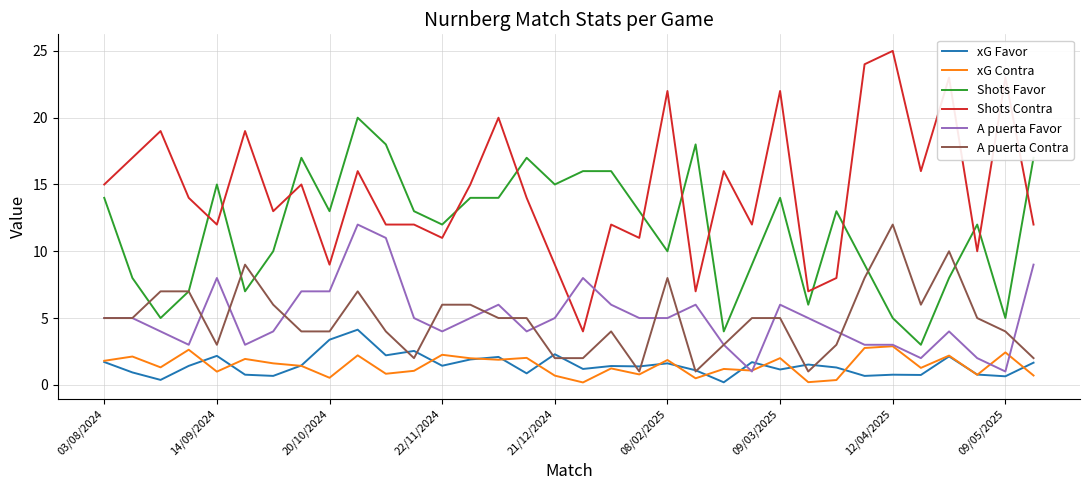

What is the maximum value shown in the chart?

25.0